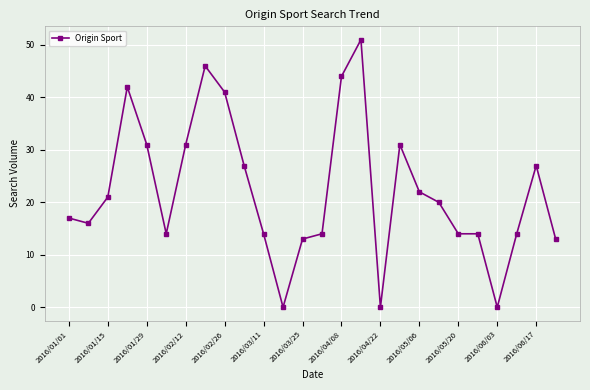

What is the difference between the second highest and minimum values?

46